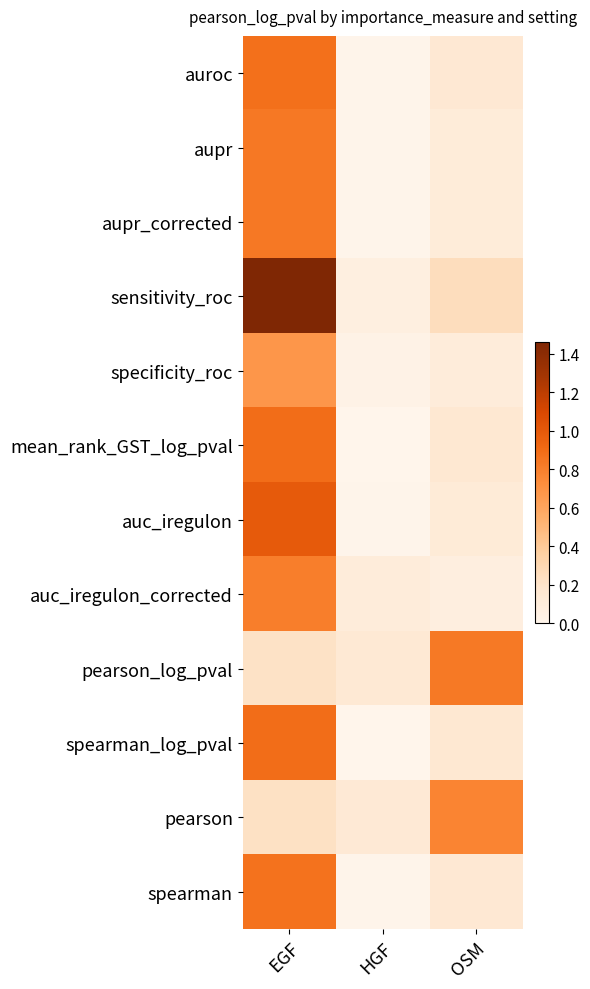

Between HGF and OSM, which series saw the biggest shift?

pearson_log_pval